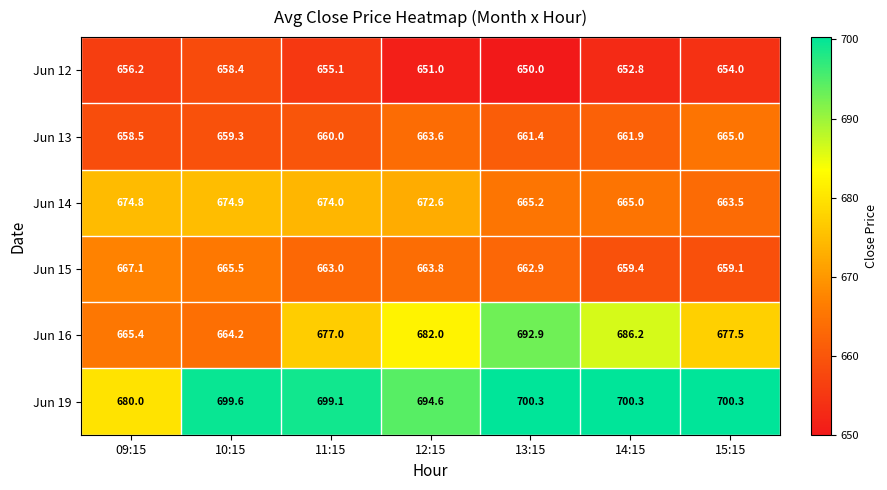

What is the difference between the highest and lowest values at 12:15?

43.6